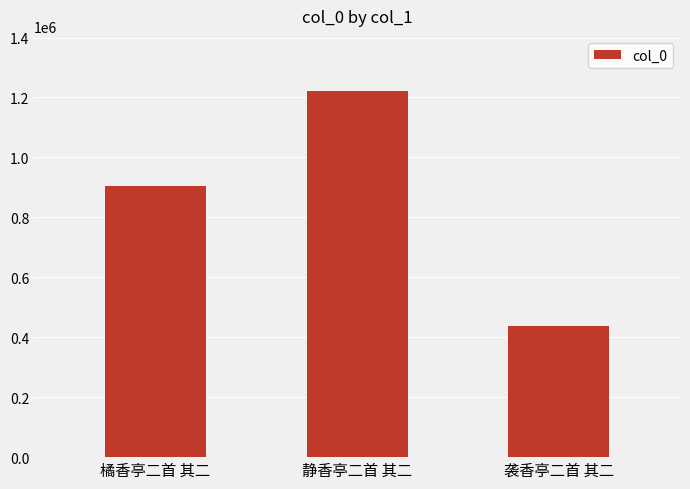

What is the ratio of the value at 静香亭二首 其二 to the value at 袭香亭二首 其二?

2.8